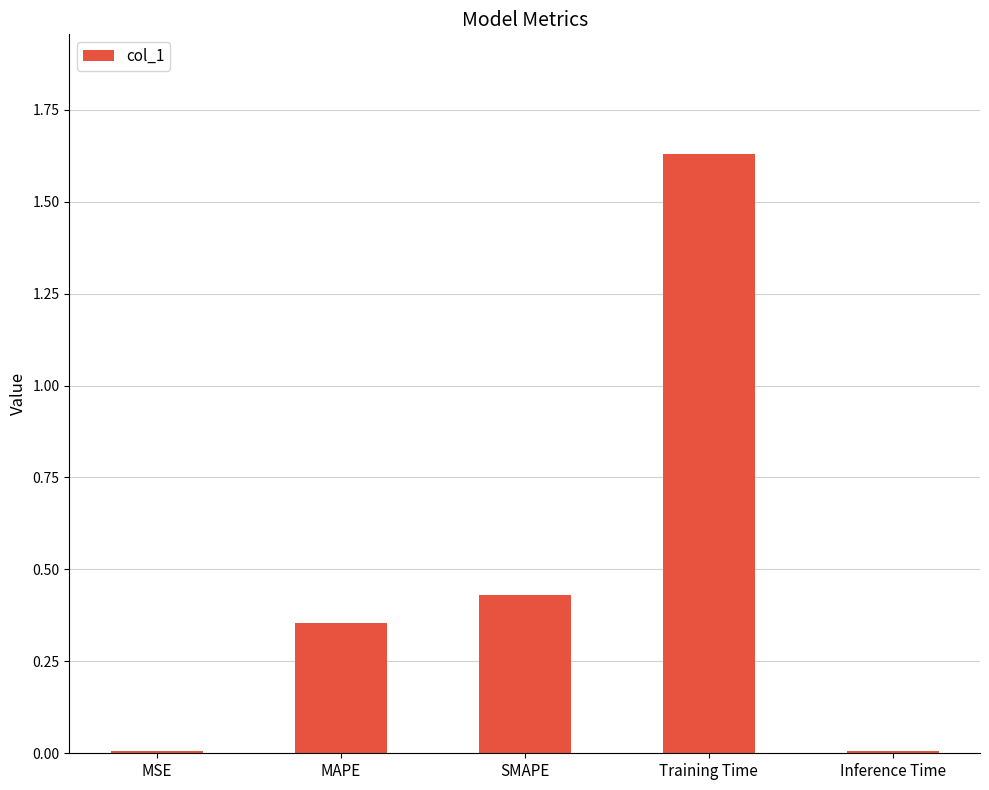

What position from the left is SMAPE?

3